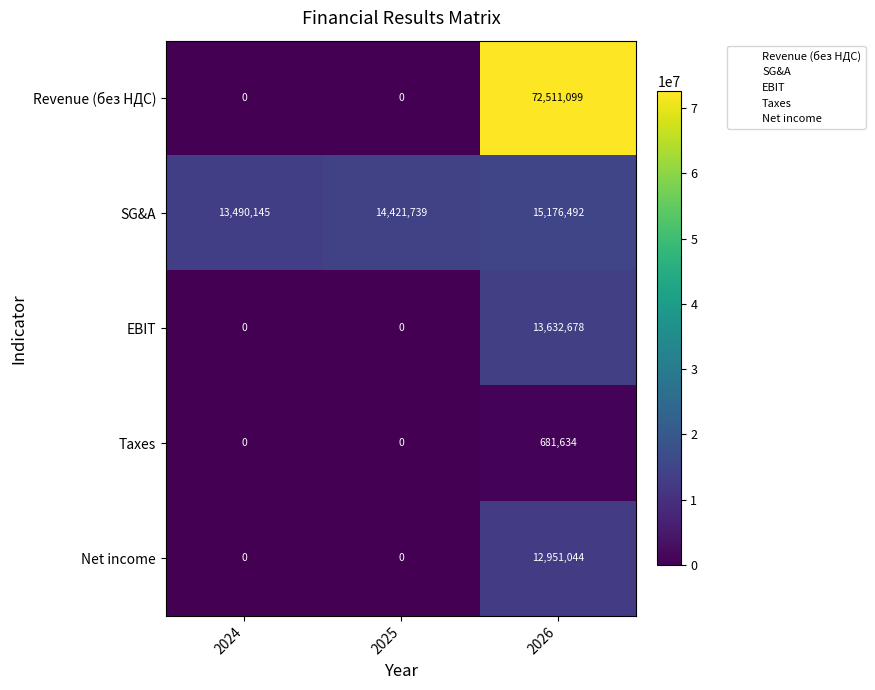

What is the difference between the highest and lowest values at 2024?

13490145